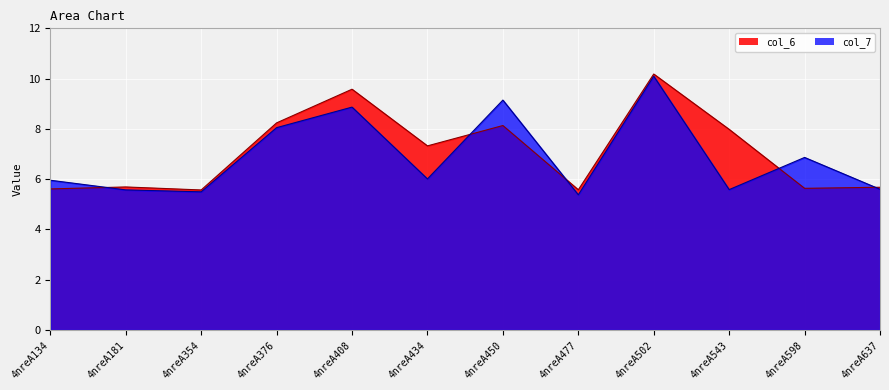

List the series in order of their peak value, highest first.

col_6, col_7